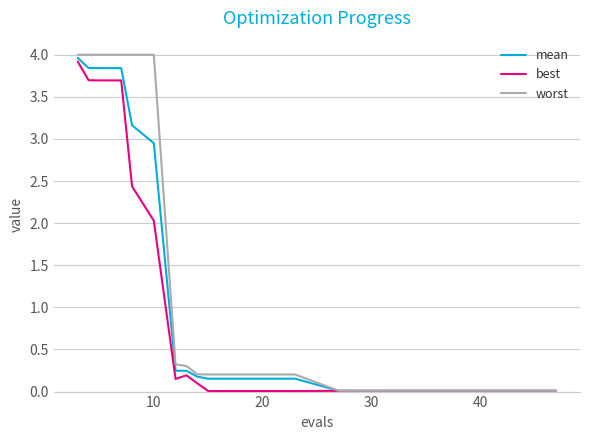

What are all the series names shown in the legend?

mean, best, worst